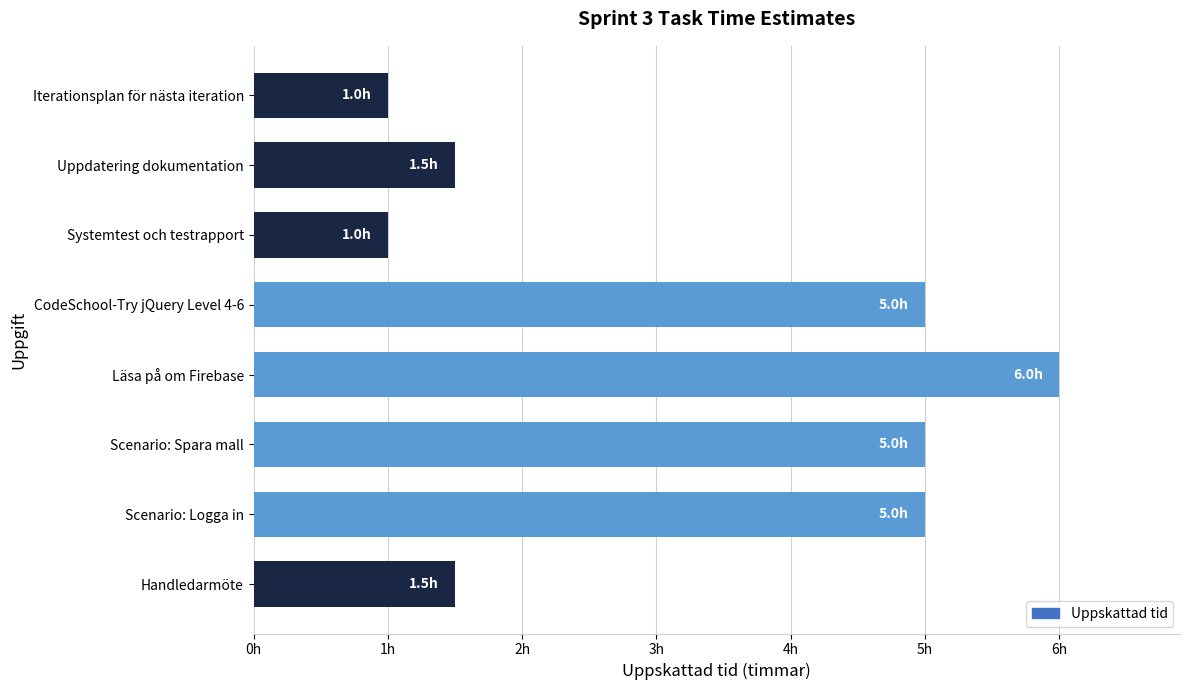

Are the bars horizontal?

Yes